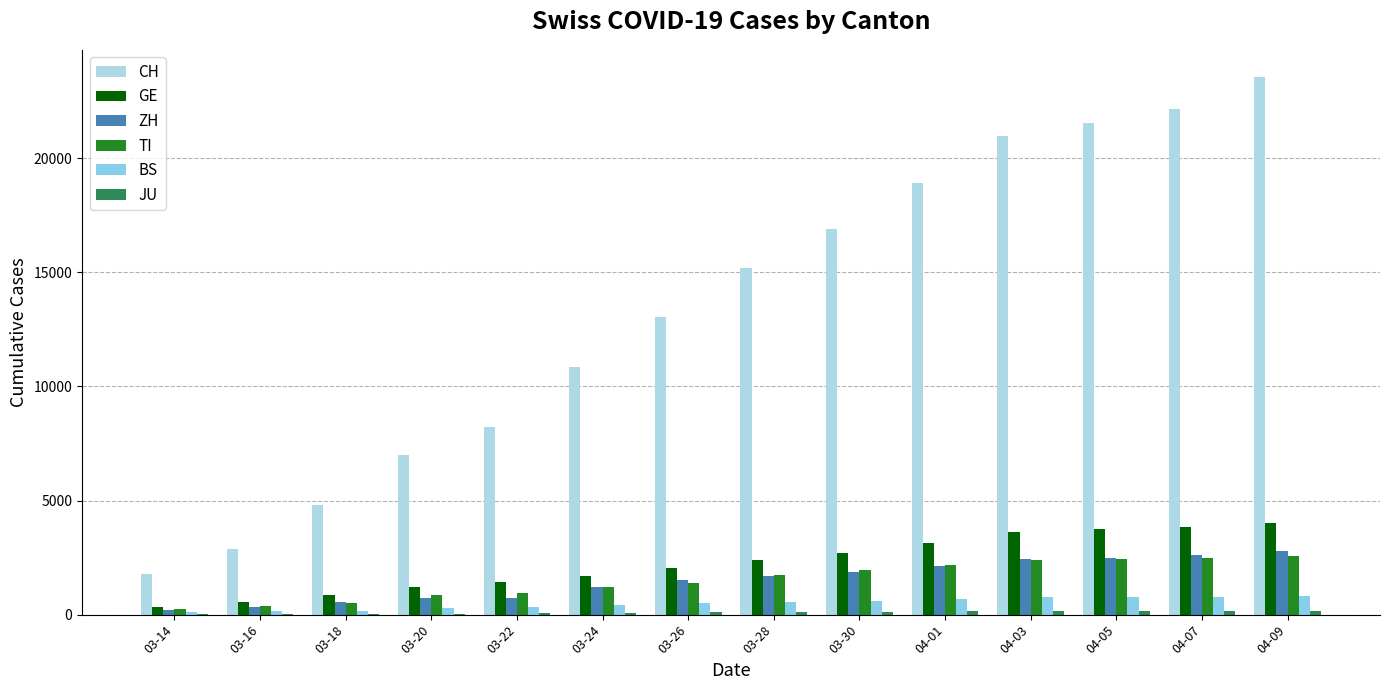

Count the number of data series in this chart.

6